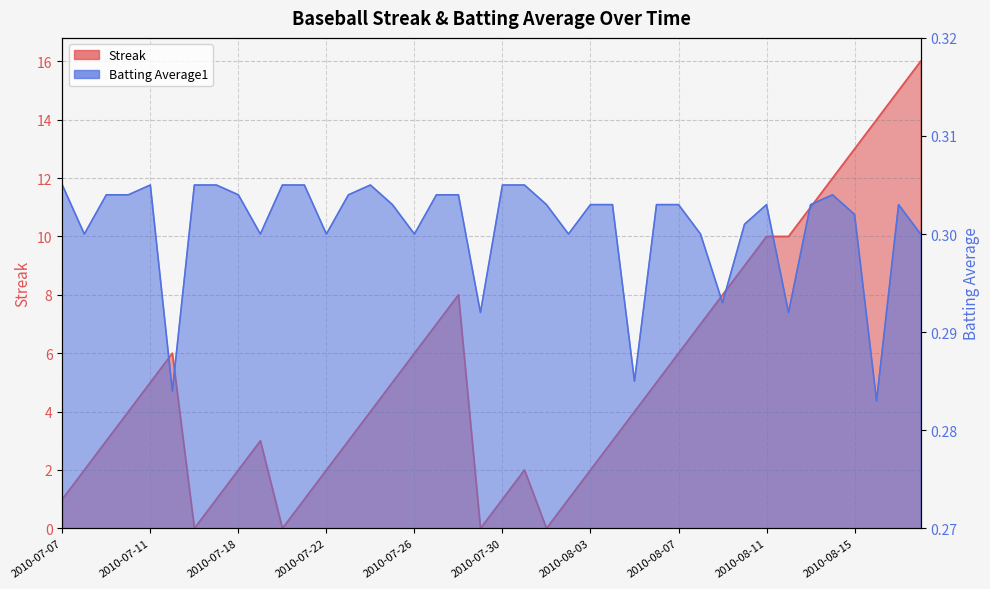

At how many categories does at least one series exceed 6?

13